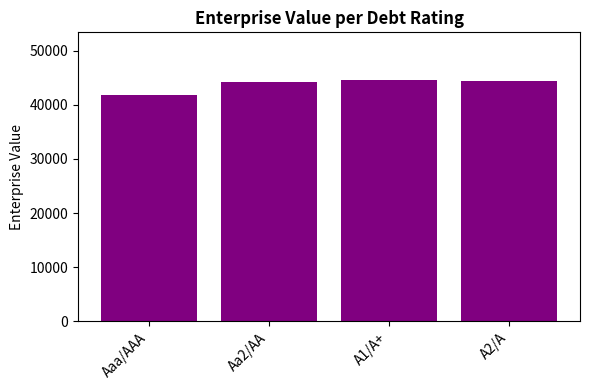

What is the value of the 4th bar from the left?

44421.1